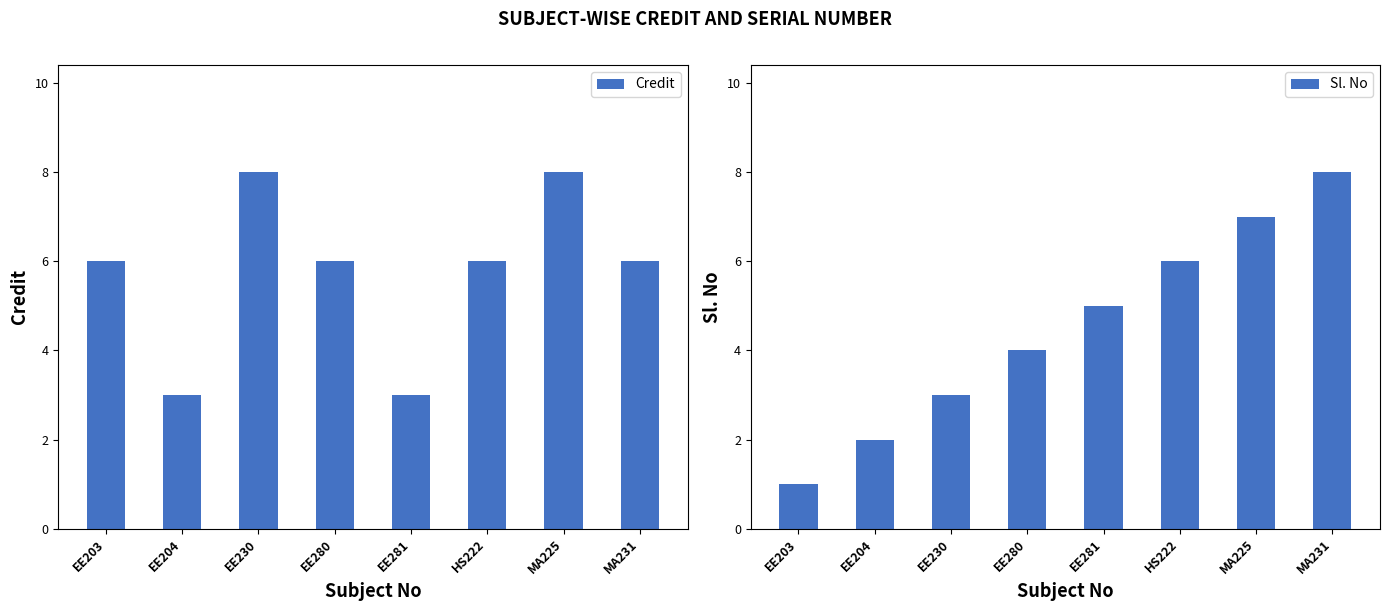

What is the difference between the second highest and second lowest values in the Sl. No series?

5